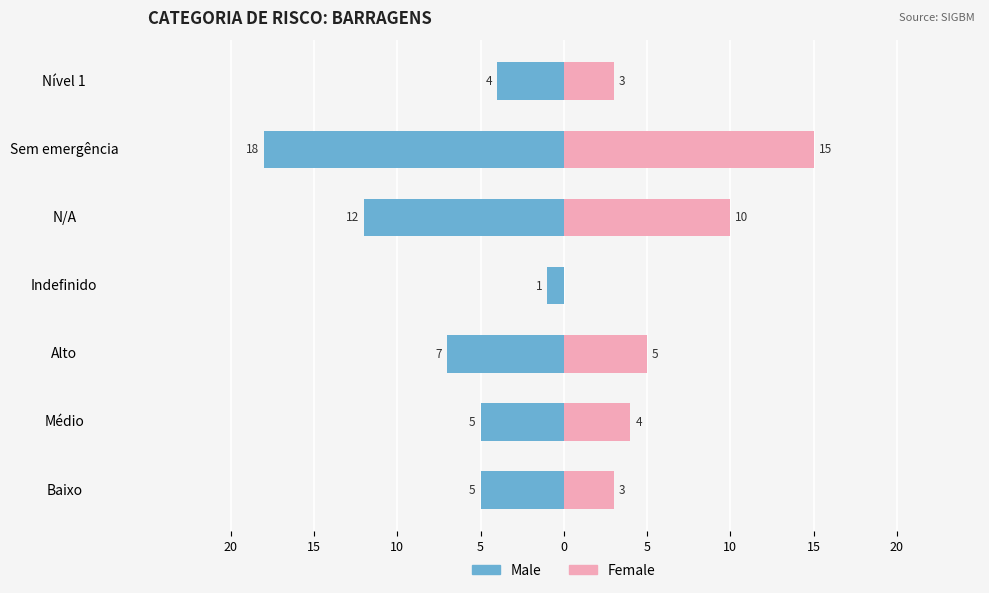

Which has a higher value, Médio or N/A?

Médio